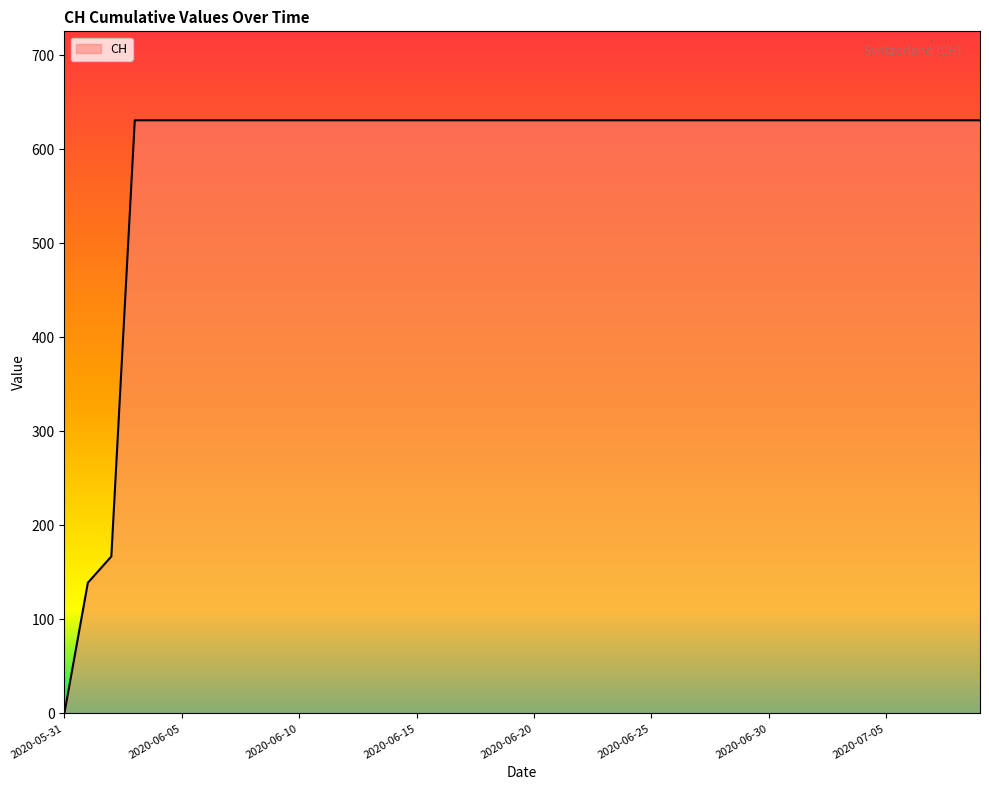

Does the chart have visible grid lines?

No